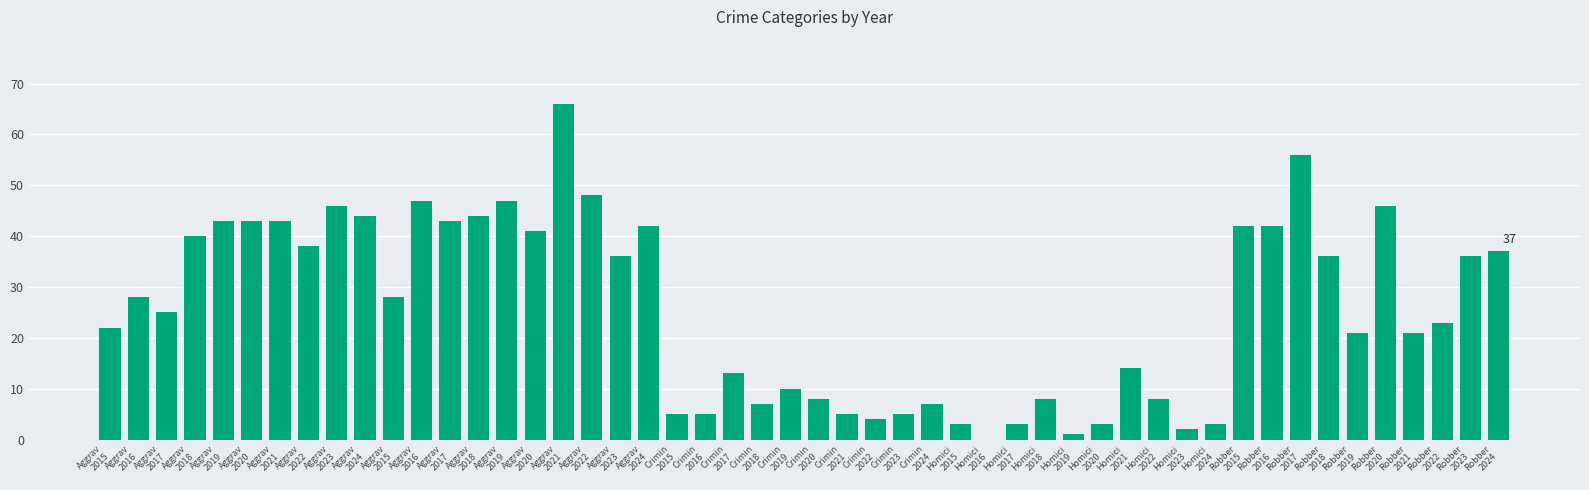

How many positive values are there?

49